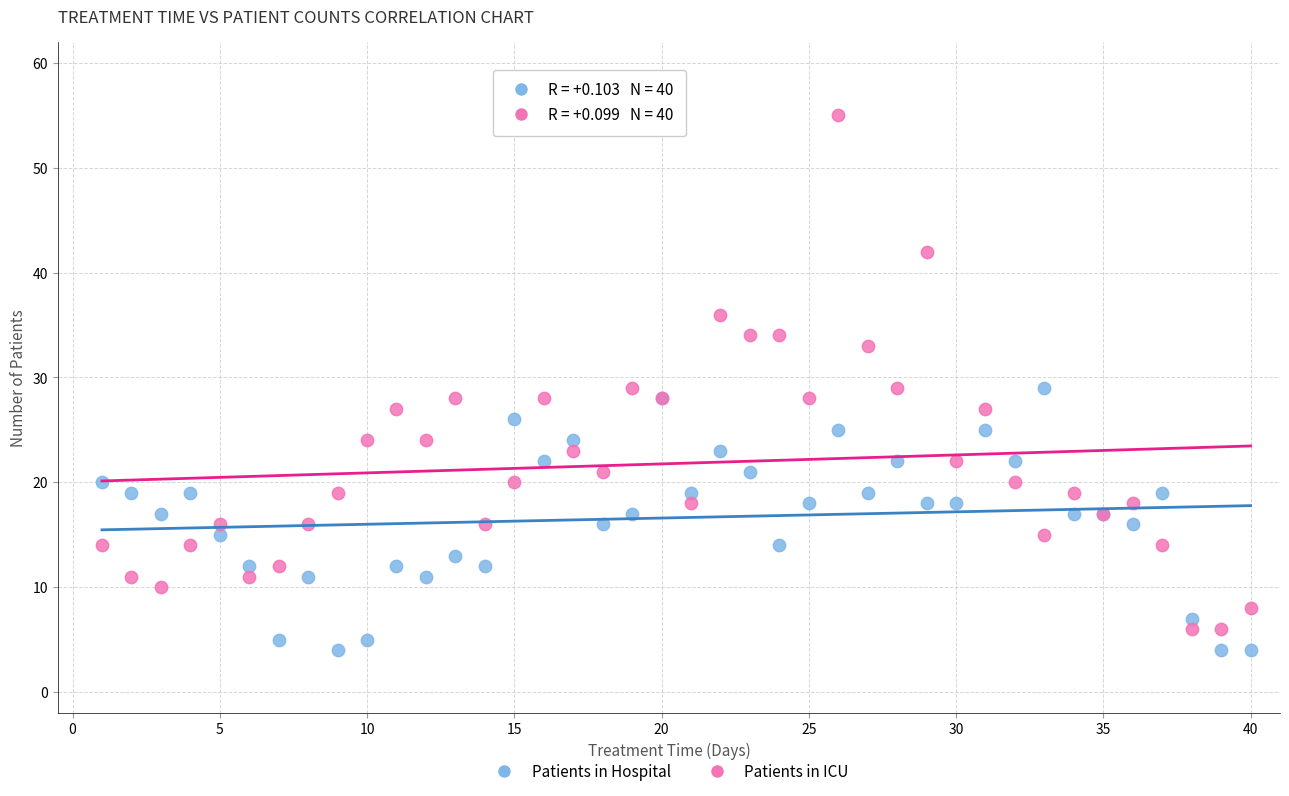

Which series contains the lowest Y value?

Patients in Hospital